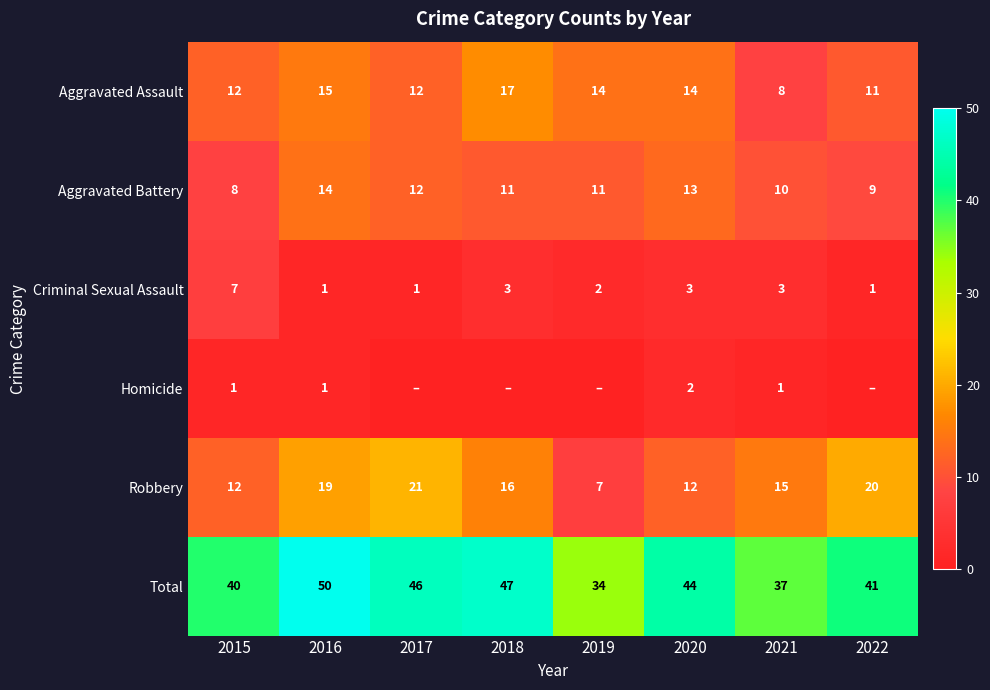

Which series has the largest total across all categories?

Total